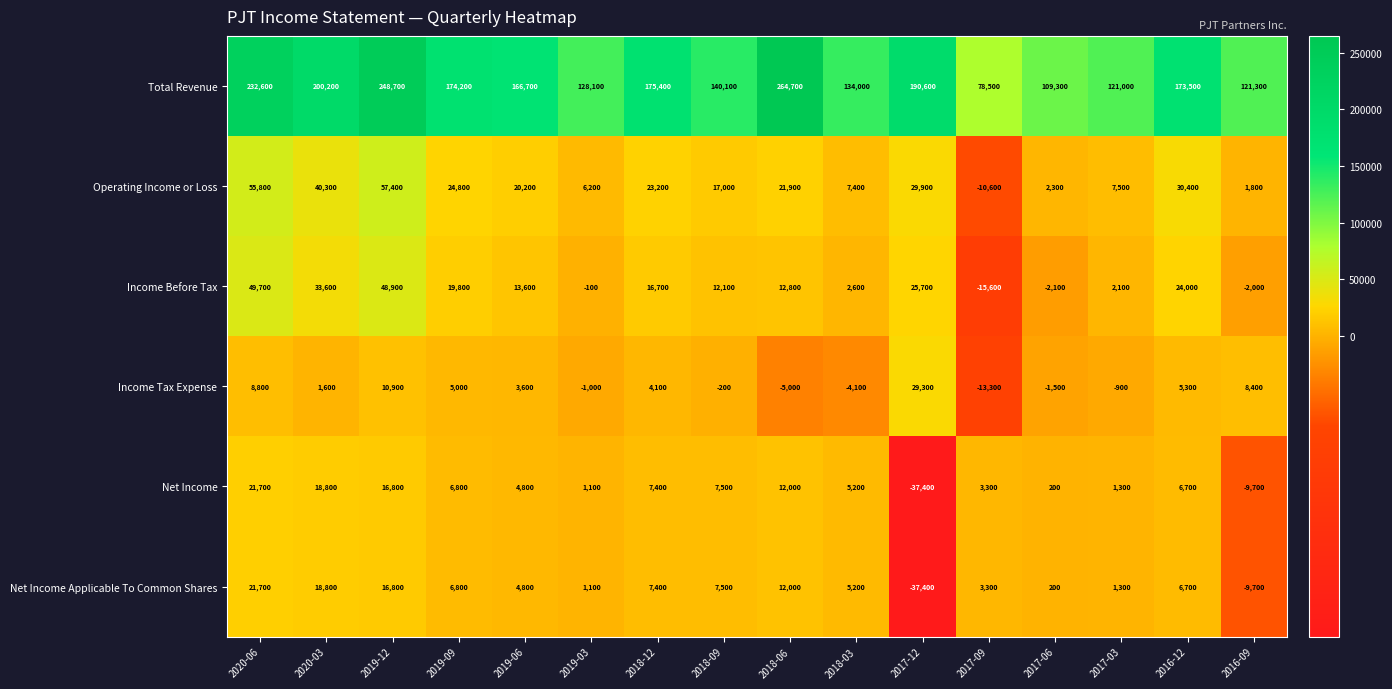

At which category is the sum across all series the highest?

2019-12